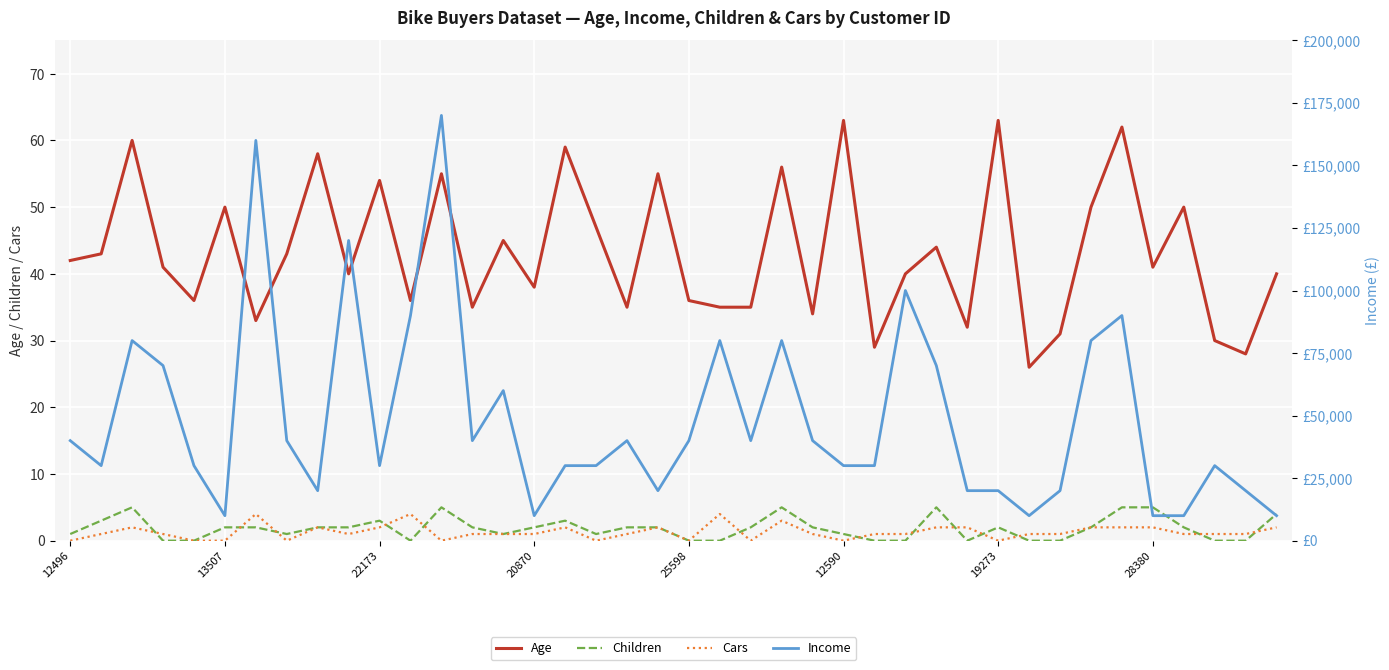

True or false: Age and Children cross at least once.

False